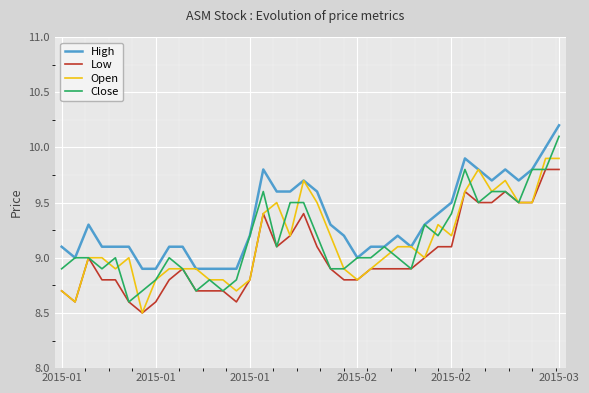

What is the lowest value of the Open series?

8.5